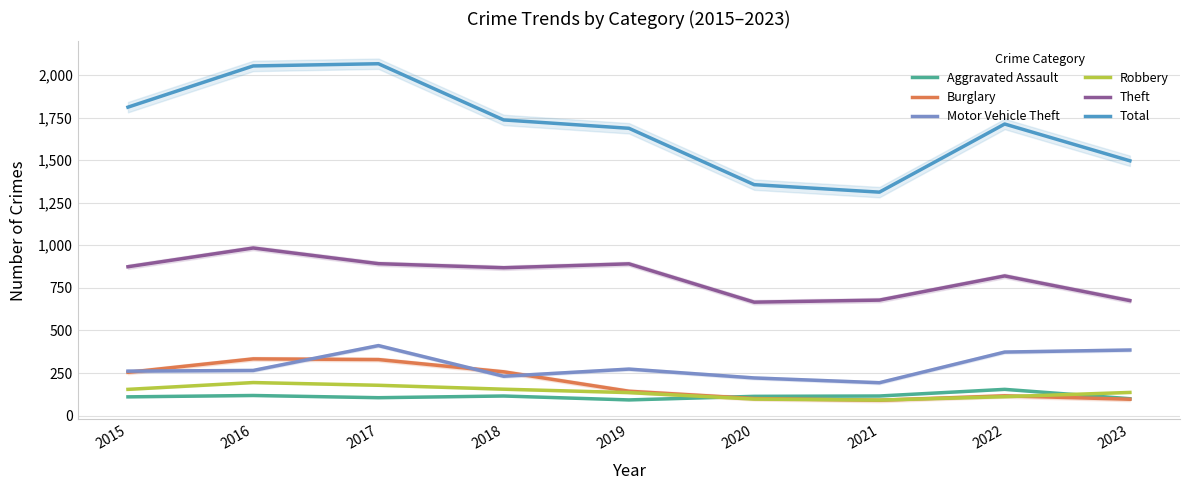

Which category has the highest value in the Motor Vehicle Theft series?

2017